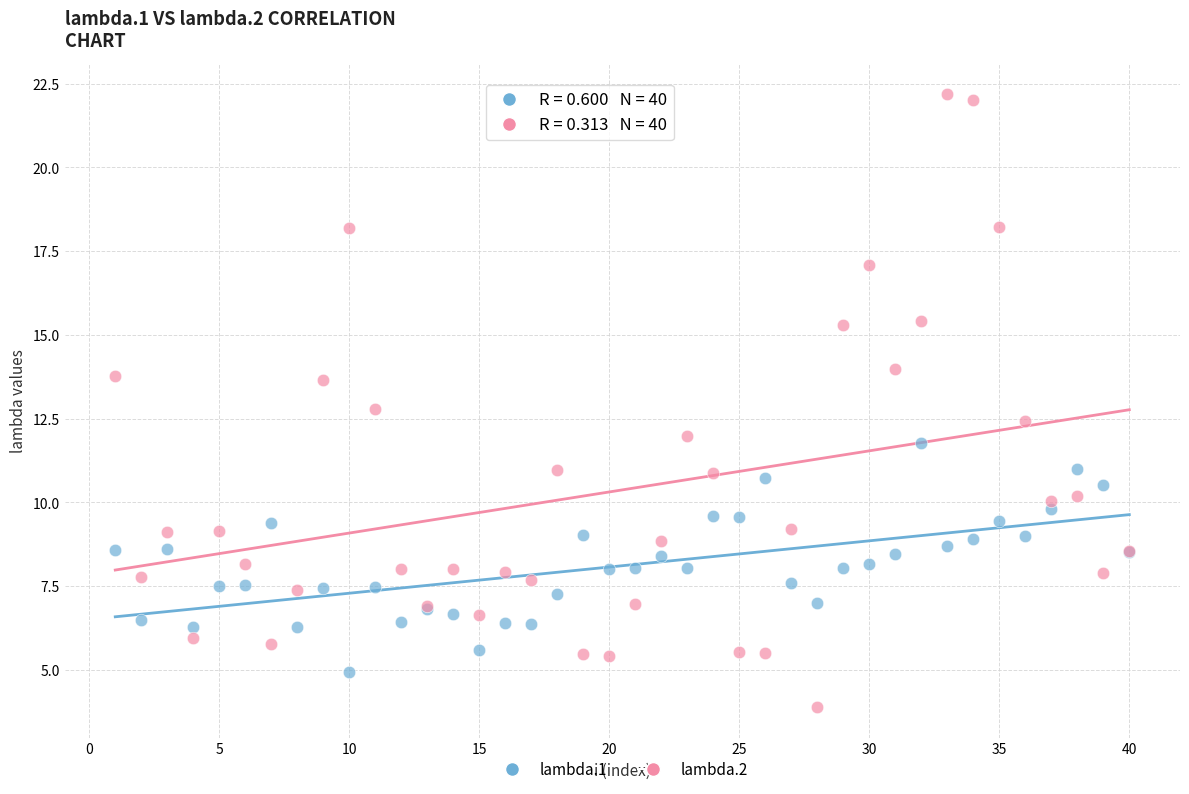

Which series has the widest spread of Y values?

lambda.2